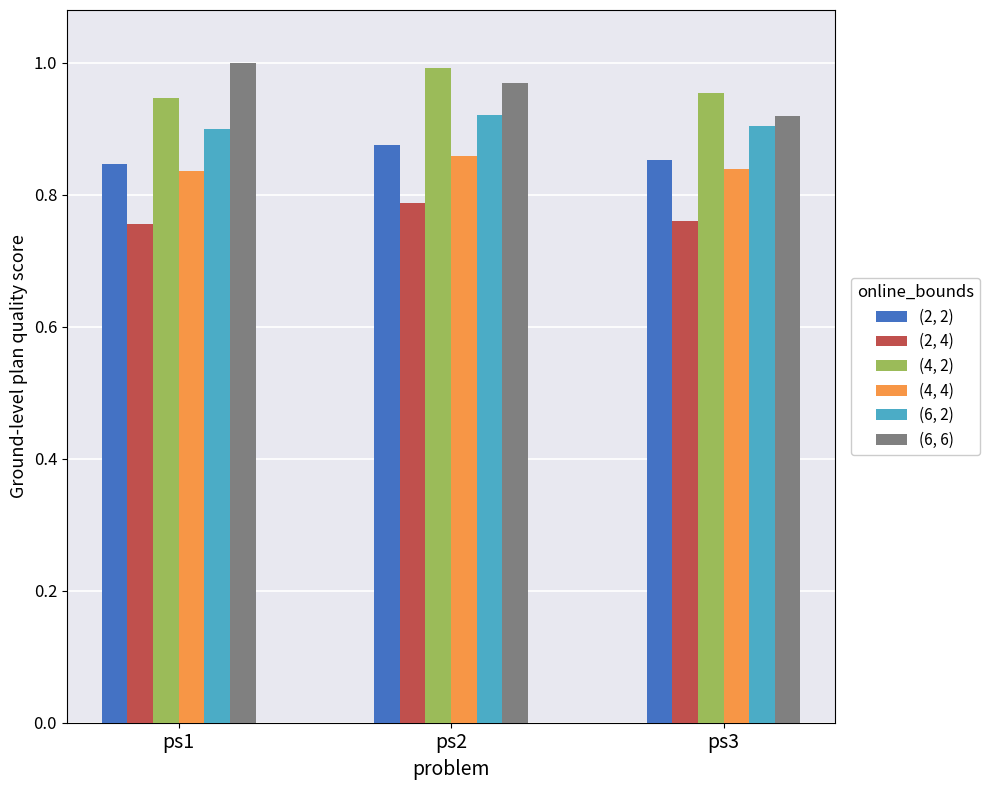

Is the value of (4, 2) at ps3 greater than the value of (2, 4) at ps2?

Yes